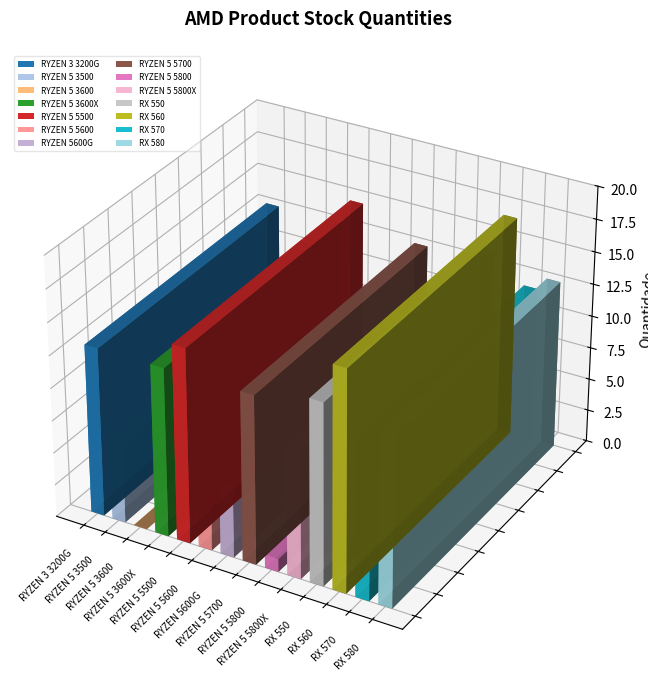

Count the number of values greater than 13.

3